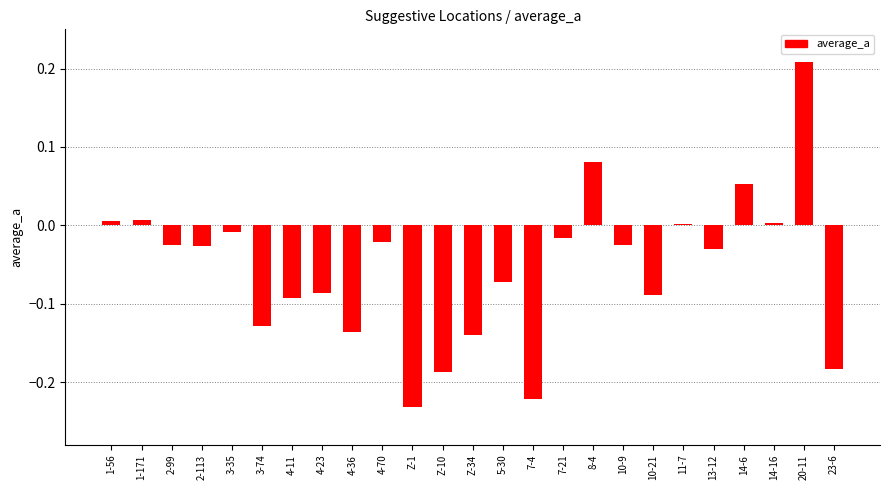

What is the sum of all values?

-1.4